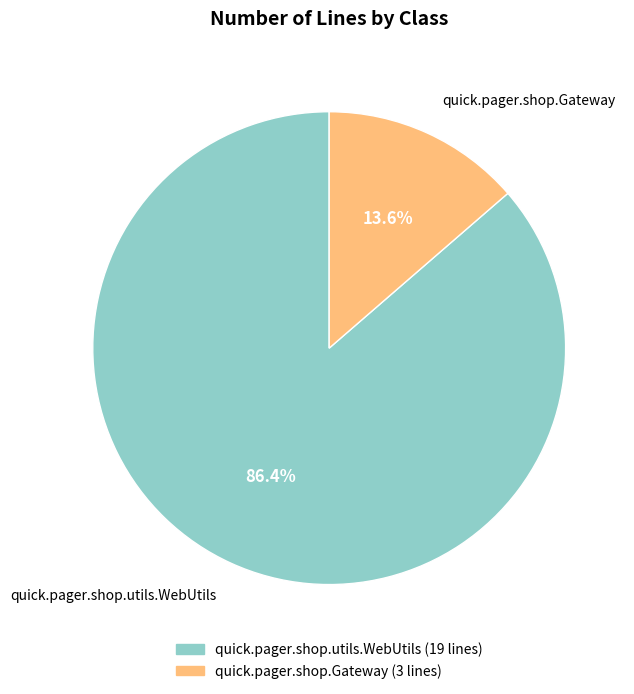

Count the number of slices in the pie.

2